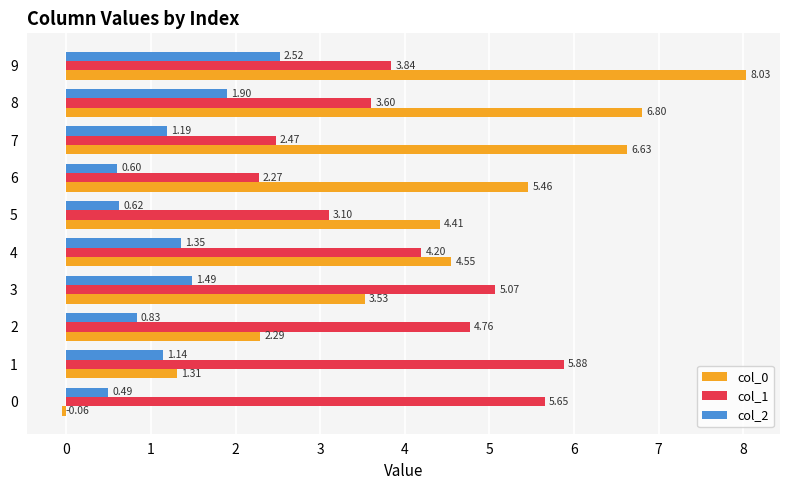

Rank the categories by col_0 value from highest to lowest.

9, 8, 7, 6, 4, 5, 3, 2, 1, 0